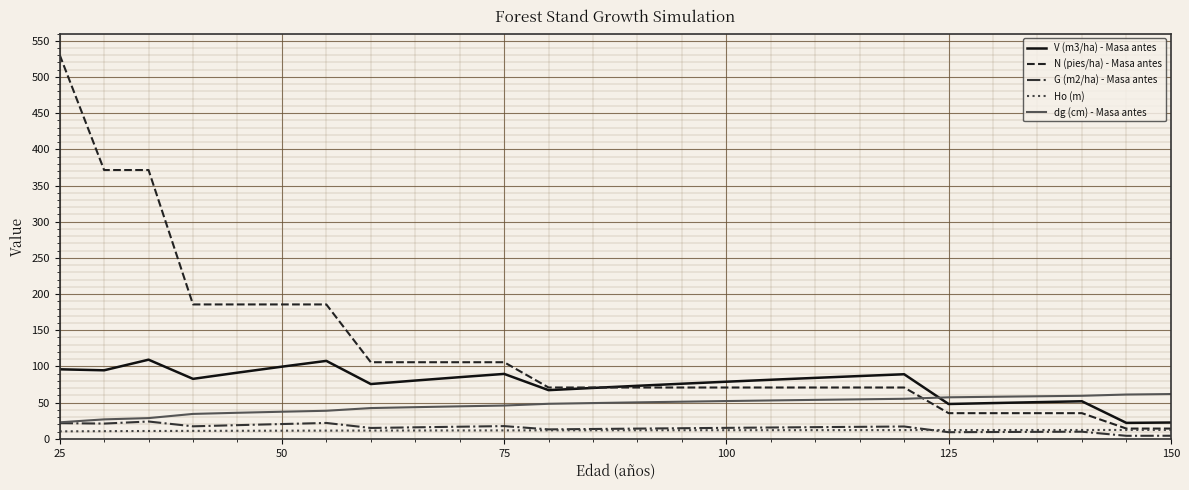

What is the greatest value displayed?

530.5